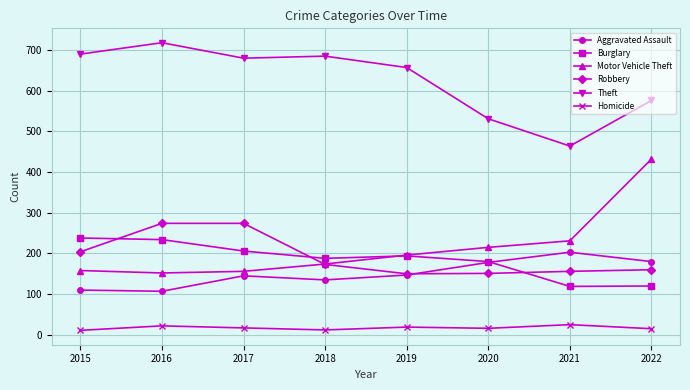

What is the value of the Motor Vehicle Theft point at the 2nd from the left?

152